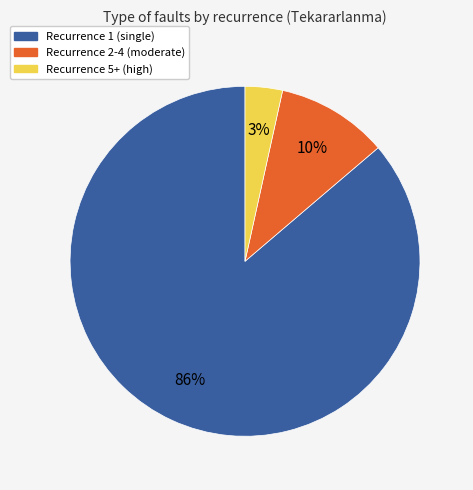

Is there a majority slice in this chart?

Yes